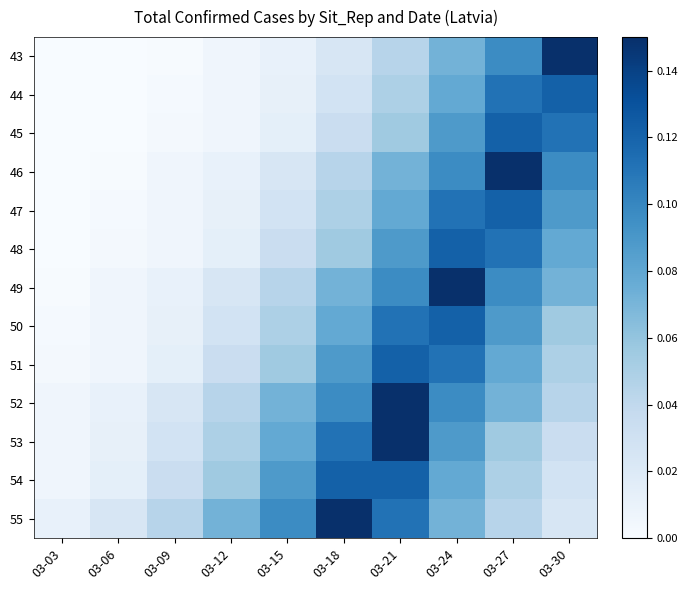

Reading right to left, transcribe all the data shown in this chart.

43: 03-30=0.1	03-27=0.1	03-24=0.1	03-21=0.0	03-18=0.0	03-15=0.0	03-12=0.0	03-09=0.0	03-06=0.0	03-03=0.0
44: 03-30=0.1	03-27=0.1	03-24=0.1	03-21=0.0	03-18=0.0	03-15=0.0	03-12=0.0	03-09=0.0	03-06=0.0	03-03=0.0
45: 03-30=0.1	03-27=0.1	03-24=0.1	03-21=0.1	03-18=0.0	03-15=0.0	03-12=0.0	03-09=0.0	03-06=0.0	03-03=0.0
46: 03-30=0.1	03-27=0.1	03-24=0.1	03-21=0.1	03-18=0.0	03-15=0.0	03-12=0.0	03-09=0.0	03-06=0.0	03-03=0.0
47: 03-30=0.1	03-27=0.1	03-24=0.1	03-21=0.1	03-18=0.0	03-15=0.0	03-12=0.0	03-09=0.0	03-06=0.0	03-03=0.0
48: 03-30=0.1	03-27=0.1	03-24=0.1	03-21=0.1	03-18=0.1	03-15=0.0	03-12=0.0	03-09=0.0	03-06=0.0	03-03=0.0
49: 03-30=0.1	03-27=0.1	03-24=0.1	03-21=0.1	03-18=0.1	03-15=0.0	03-12=0.0	03-09=0.0	03-06=0.0	03-03=0.0
50: 03-30=0.1	03-27=0.1	03-24=0.1	03-21=0.1	03-18=0.1	03-15=0.0	03-12=0.0	03-09=0.0	03-06=0.0	03-03=0.0
51: 03-30=0.0	03-27=0.1	03-24=0.1	03-21=0.1	03-18=0.1	03-15=0.1	03-12=0.0	03-09=0.0	03-06=0.0	03-03=0.0
52: 03-30=0.0	03-27=0.1	03-24=0.1	03-21=0.1	03-18=0.1	03-15=0.1	03-12=0.0	03-09=0.0	03-06=0.0	03-03=0.0
53: 03-30=0.0	03-27=0.1	03-24=0.1	03-21=0.1	03-18=0.1	03-15=0.1	03-12=0.0	03-09=0.0	03-06=0.0	03-03=0.0
54: 03-30=0.0	03-27=0.0	03-24=0.1	03-21=0.1	03-18=0.1	03-15=0.1	03-12=0.1	03-09=0.0	03-06=0.0	03-03=0.0
55: 03-30=0.0	03-27=0.0	03-24=0.1	03-21=0.1	03-18=0.1	03-15=0.1	03-12=0.1	03-09=0.0	03-06=0.0	03-03=0.0